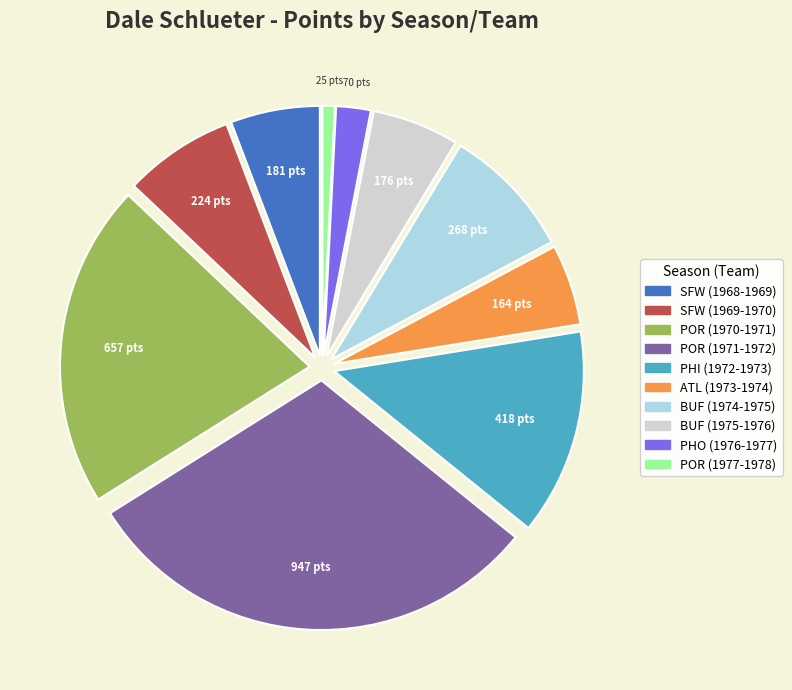

The POR (1977-1978) slice represents 15% of the pie. True or false?

False